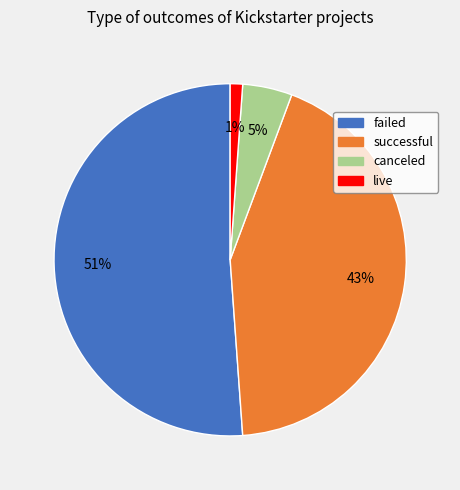

To the nearest percent, what is the difference between the successful and failed slice percentages?

8%